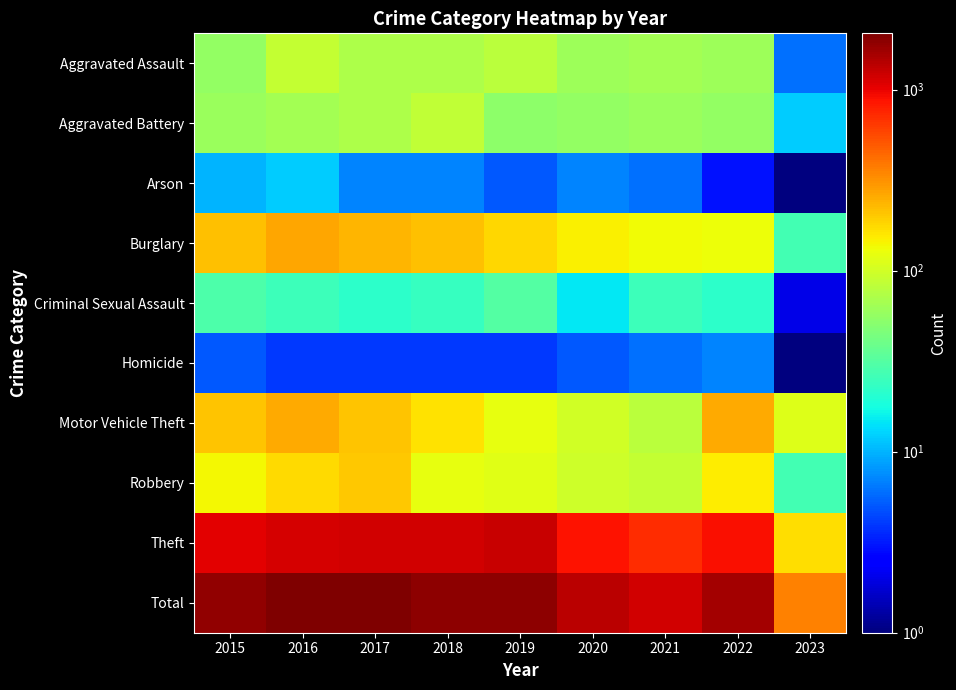

What is the total value across all series at 2018?

3730